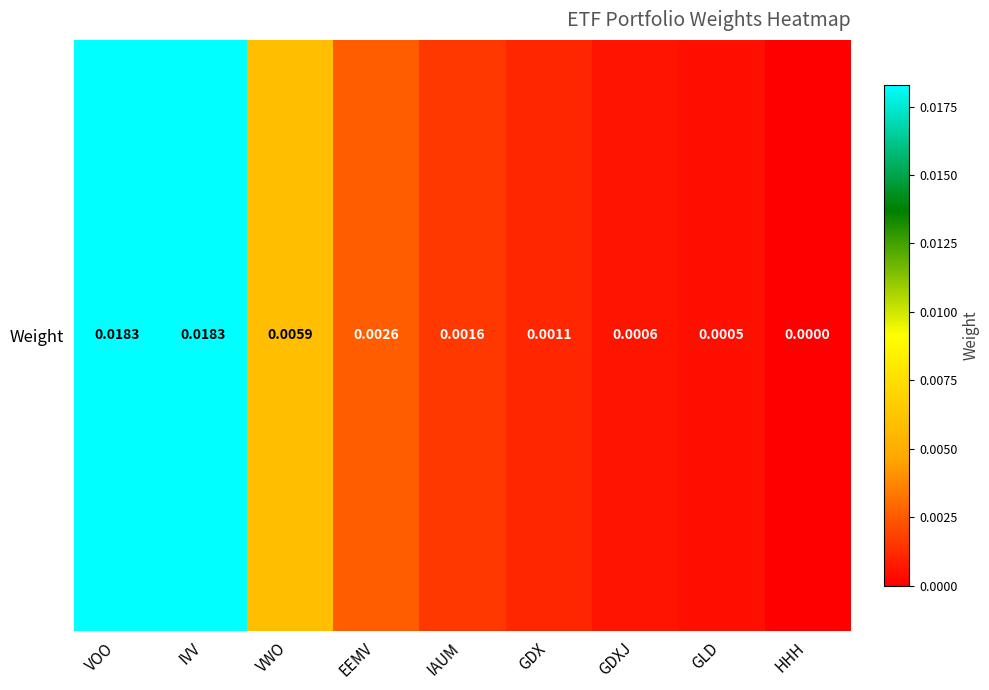

How many series are shown in this chart?

1